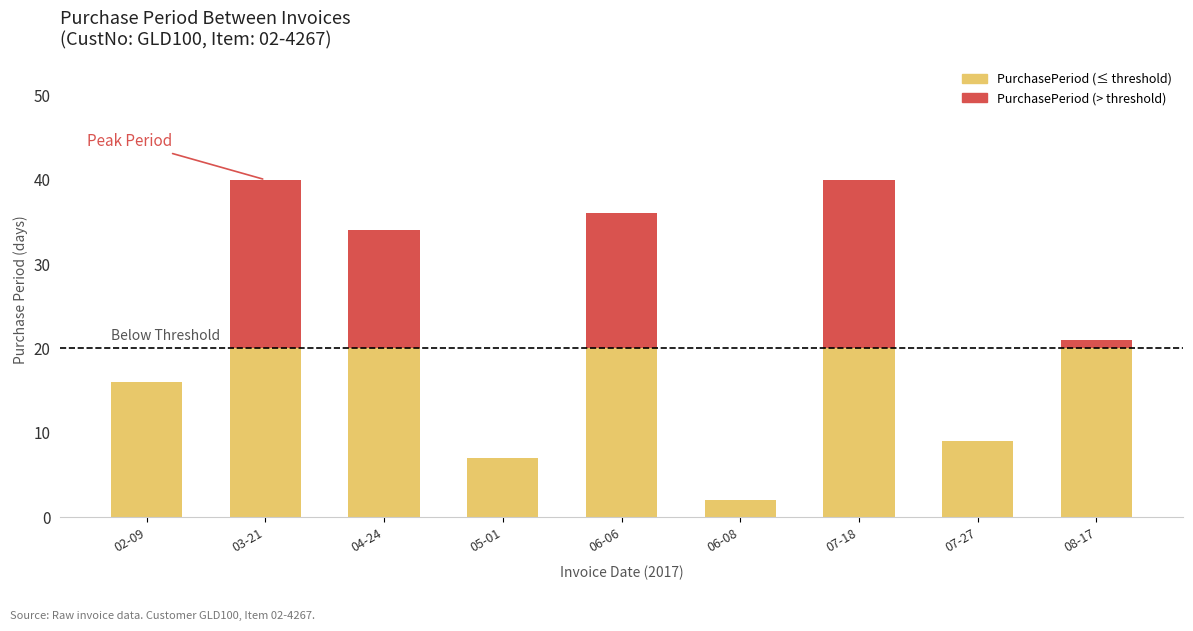

The PurchasePeriod (≤ threshold) series shows 6 at 07-27. True or false?

False